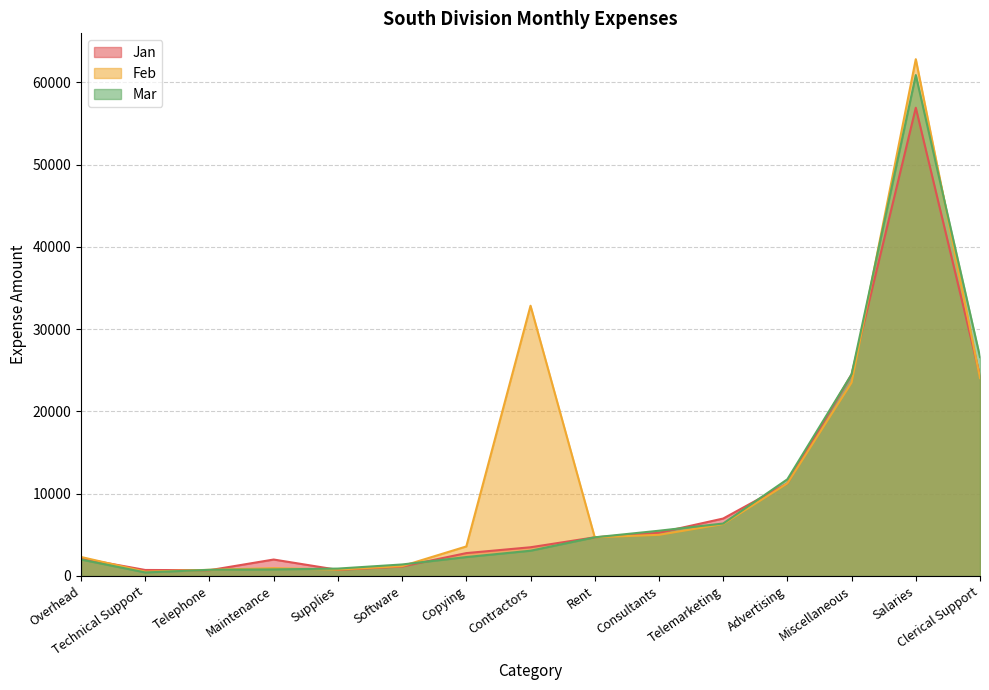

Is it true that Jan equals 1186 at Supplies?

False